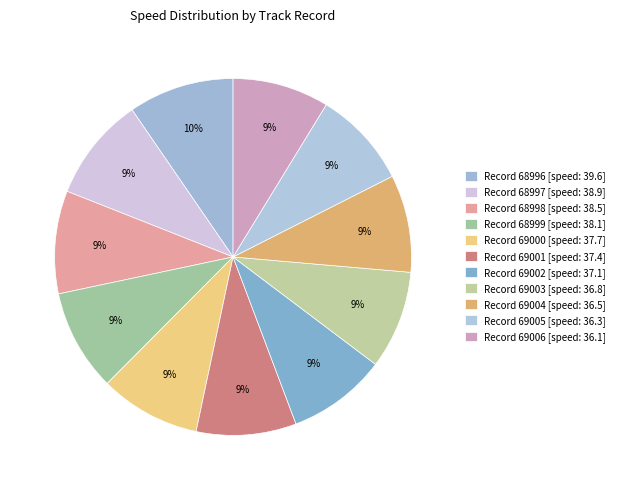

How many segments does this pie chart have?

11